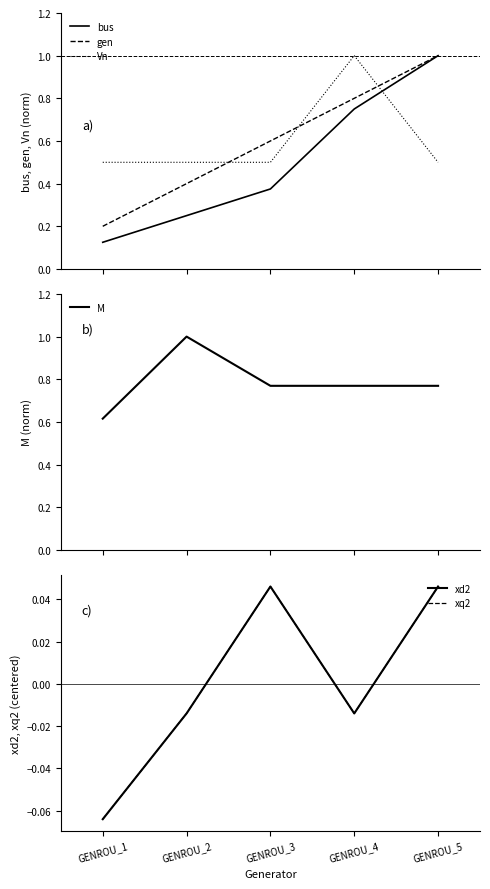

Which series changed the most between GENROU_1 and GENROU_4?

bus